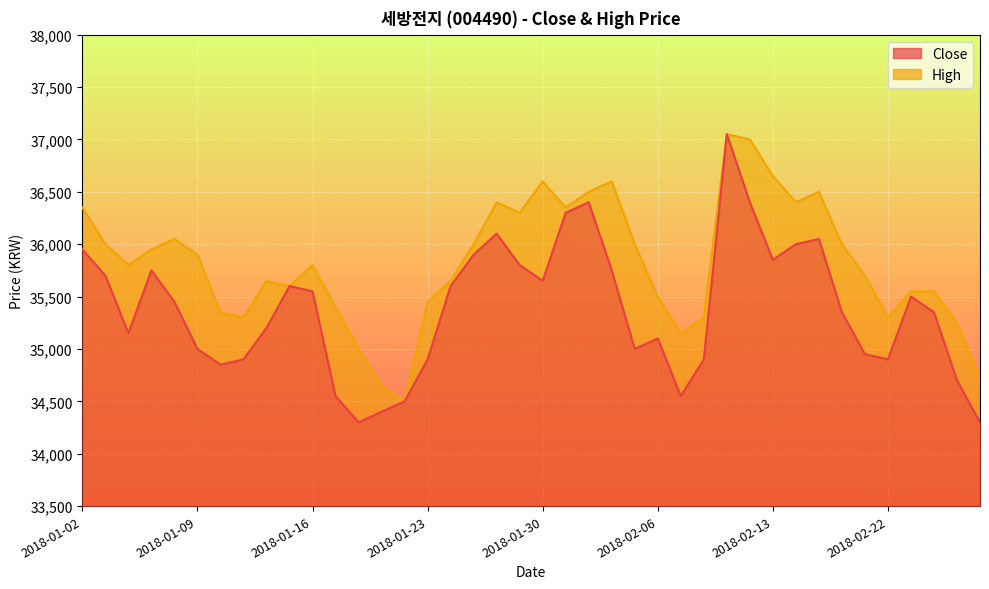

Reading left to right, list all the values displayed in this chart.

Close: 2018-01-02=35950	2018-01-03=35700	2018-01-04=35150	2018-01-05=35750	2018-01-08=35450	2018-01-09=35000	2018-01-10=34850	2018-01-11=34900	2018-01-12=35200	2018-01-15=35600	2018-01-16=35550	2018-01-17=34550	2018-01-18=34300	2018-01-19=34400	2018-01-22=34500	2018-01-23=34900	2018-01-24=35600	2018-01-25=35900	2018-01-26=36100	2018-01-29=35800	2018-01-30=35650	2018-01-31=36300	2018-02-01=36400	2018-02-02=35750	2018-02-05=35000	2018-02-06=35100	2018-02-07=34550	2018-02-08=34900	2018-02-09=37050	2018-02-12=36400	2018-02-13=35850	2018-02-14=36000	2018-02-19=36050	2018-02-20=35350	2018-02-21=34950	2018-02-22=34900	2018-02-23=35500	2018-02-26=35350	2018-02-27=34700	2018-02-28=34300
High: 2018-01-02=36350	2018-01-03=36000	2018-01-04=35800	2018-01-05=35950	2018-01-08=36050	2018-01-09=35900	2018-01-10=35350	2018-01-11=35300	2018-01-12=35650	2018-01-15=35600	2018-01-16=35800	2018-01-17=35400	2018-01-18=35000	2018-01-19=34650	2018-01-22=34500	2018-01-23=35450	2018-01-24=35650	2018-01-25=36000	2018-01-26=36400	2018-01-29=36300	2018-01-30=36600	2018-01-31=36350	2018-02-01=36500	2018-02-02=36600	2018-02-05=36000	2018-02-06=35500	2018-02-07=35150	2018-02-08=35300	2018-02-09=37050	2018-02-12=37000	2018-02-13=36650	2018-02-14=36400	2018-02-19=36500	2018-02-20=36000	2018-02-21=35700	2018-02-22=35300	2018-02-23=35550	2018-02-26=35550	2018-02-27=35250	2018-02-28=34700